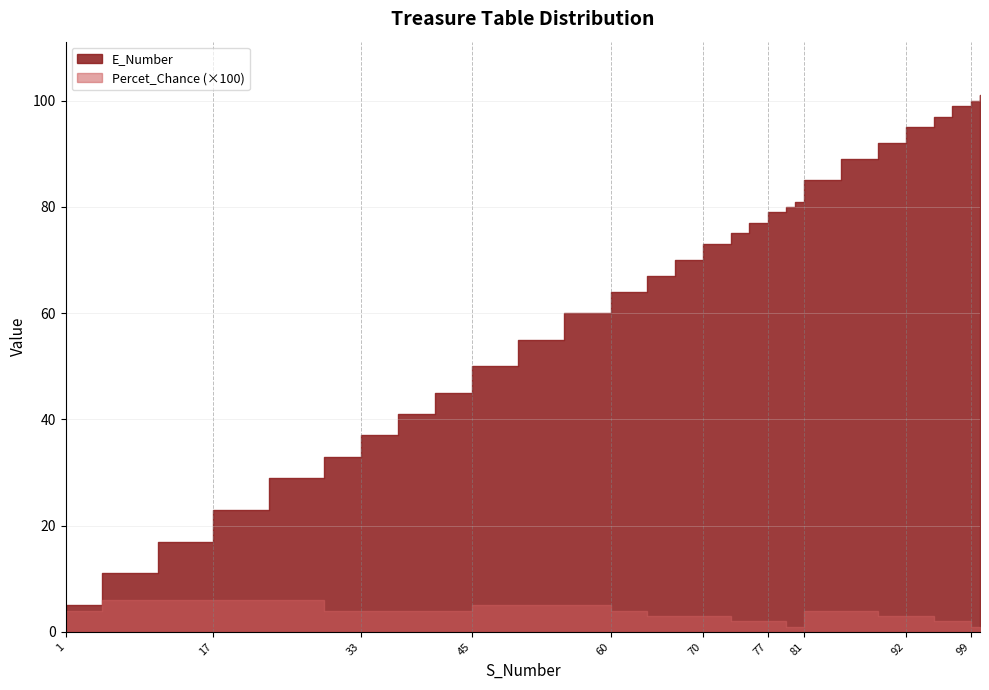

Where does the E_Number series first go above 70?

70